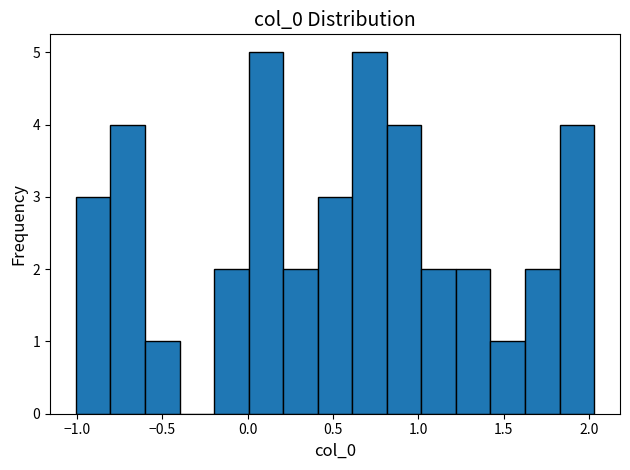

What is the height of the bar covering 0.20 to 0.40 on the x-axis? Neither the bar edges nor the heights are printed on the chart, so give them approximately, as read against the axes.

2